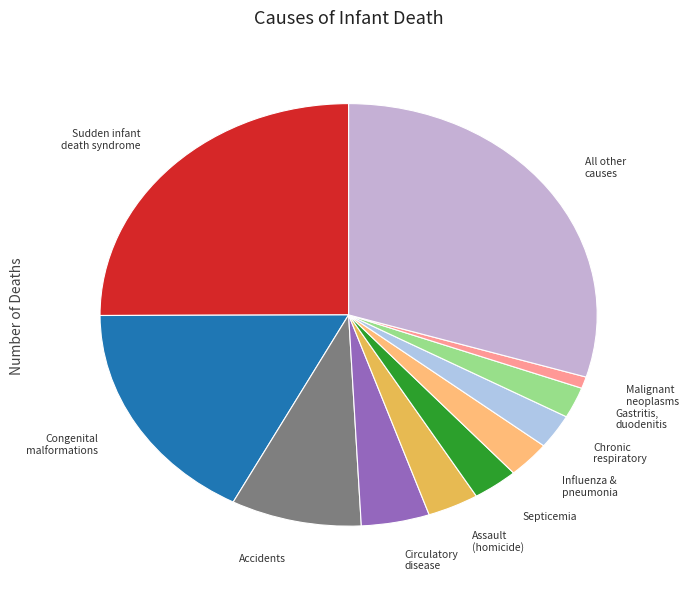

How many slices are in this pie chart?

11